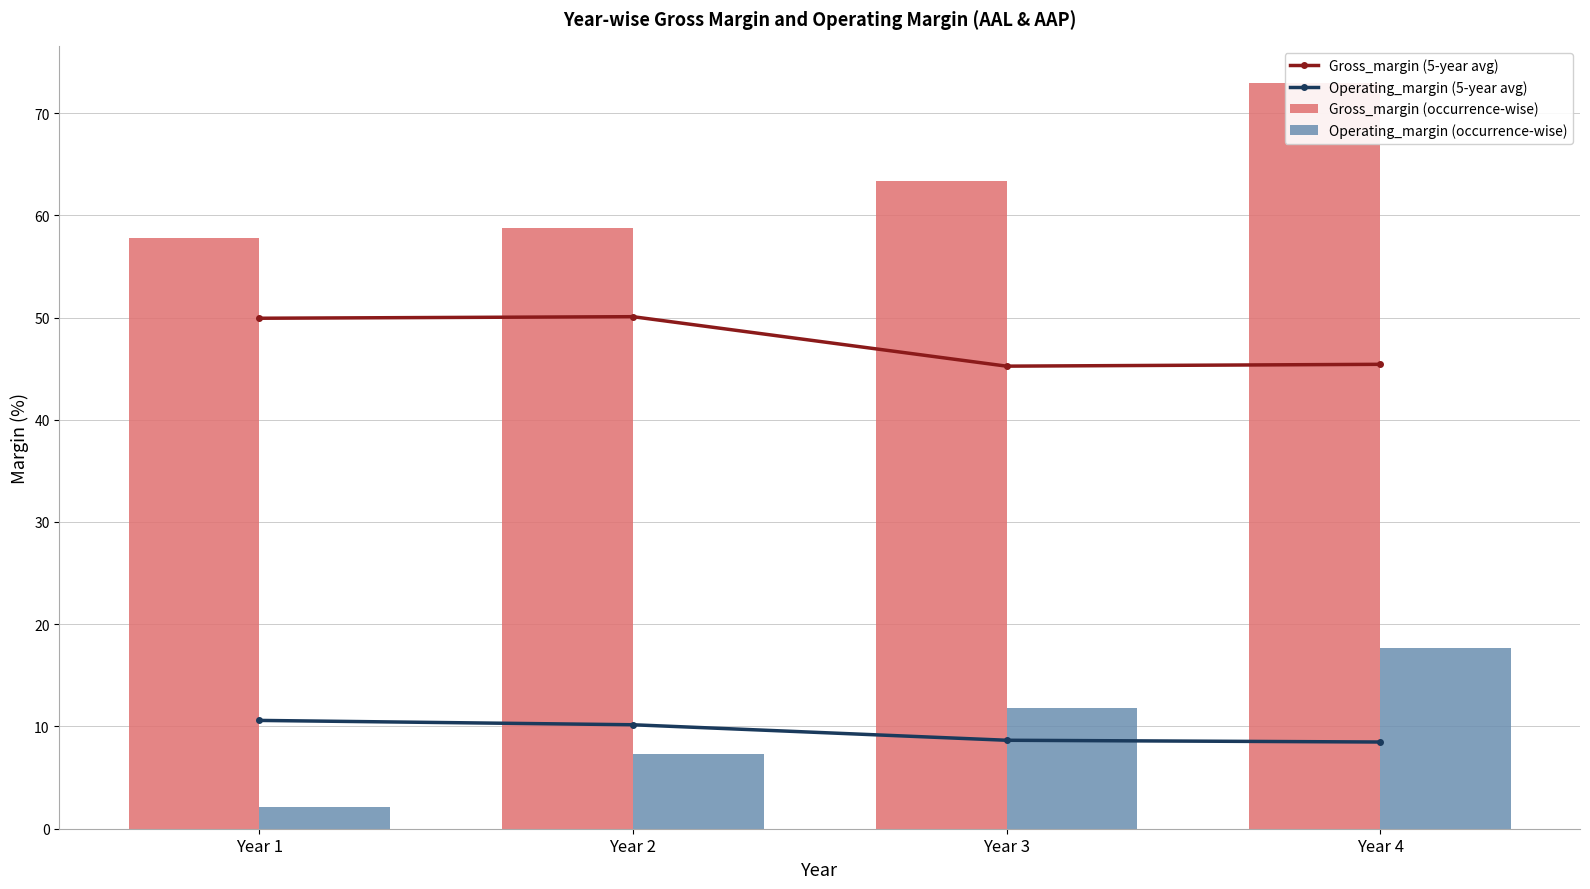

List the labels in order of Gross_margin (5-year avg) value, smallest first.

Year 3, Year 4, Year 1, Year 2